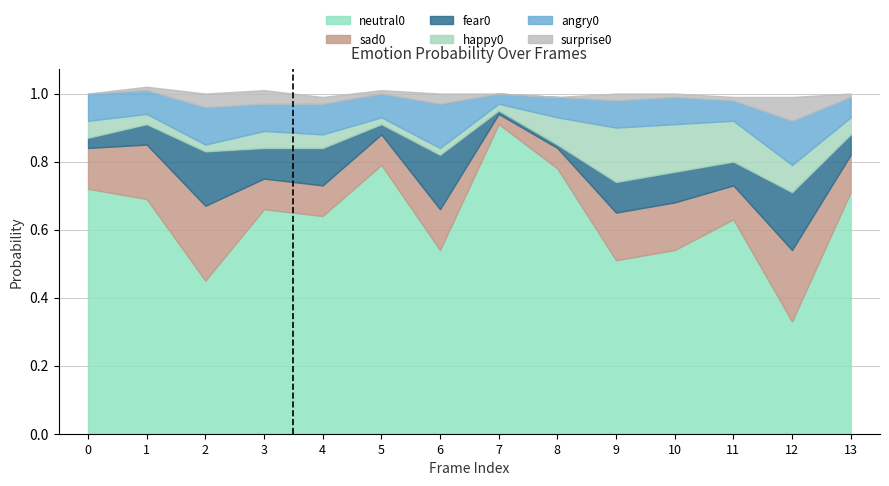

What is the sum of all neutral0 values?

8.9